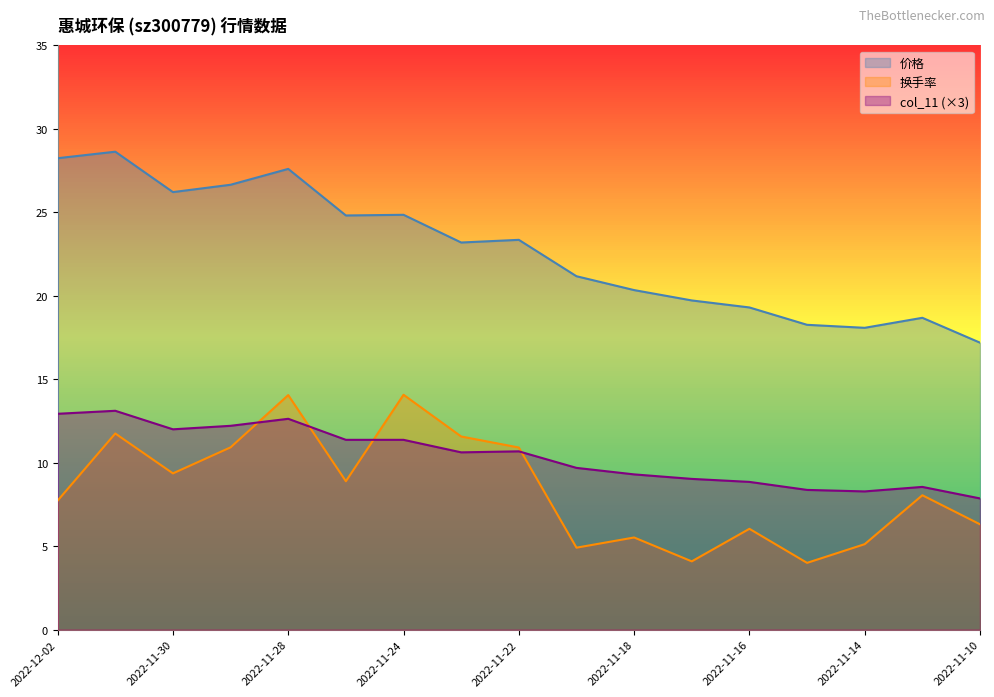

Which has a higher value, 2022-11-28 or 2022-11-18?

2022-11-28